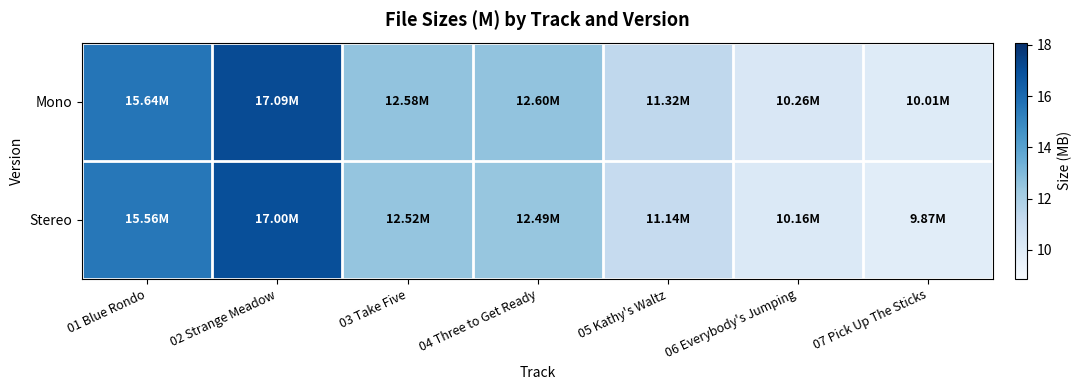

Reading left to right, extract all data points from this chart.

Mono: 01 Blue Rondo=15.6	02 Strange Meadow=17.1	03 Take Five=12.6	04 Three to Get Ready=12.6	05 Kathy's Waltz=11.3	06 Everybody's Jumping=10.3	07 Pick Up The Sticks=10.0
Stereo: 01 Blue Rondo=15.6	02 Strange Meadow=17.0	03 Take Five=12.5	04 Three to Get Ready=12.5	05 Kathy's Waltz=11.1	06 Everybody's Jumping=10.2	07 Pick Up The Sticks=9.9